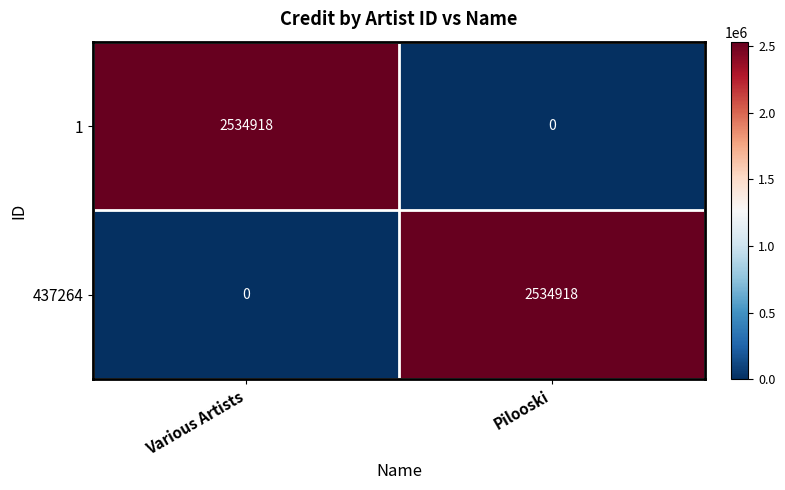

What is the sum of all 437264 values?

2534918